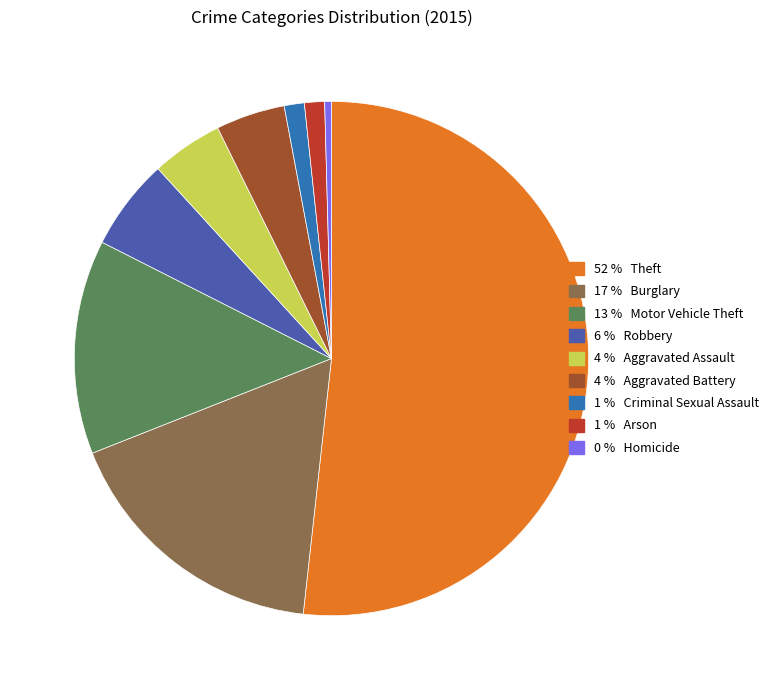

Is there a majority slice in this chart?

Yes